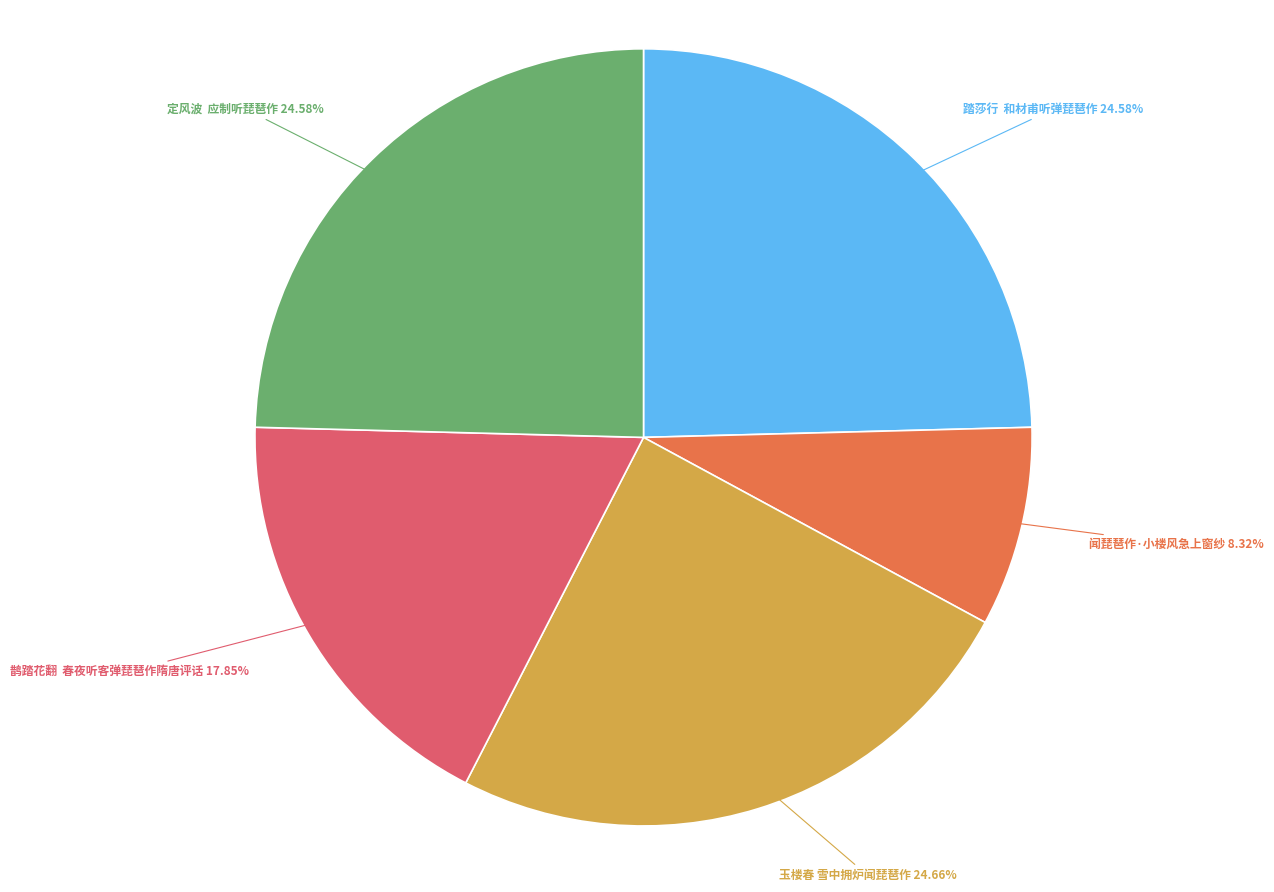

Is the sum of 踏莎行 和材甫听弹琵琶作 and 闻琵琶作·小楼风急上窗纱 greater than half?

No